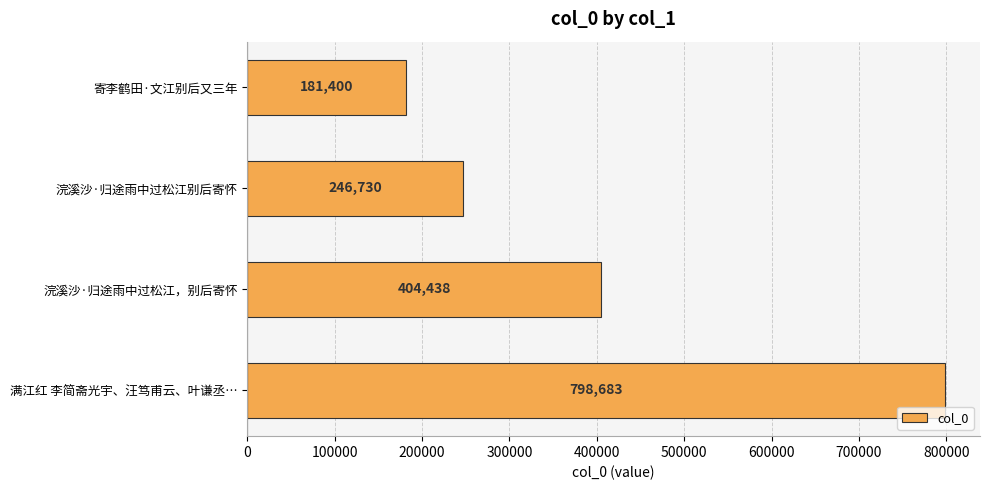

Which category has the highest value across all series?

满江红 李简斋光宇、汪笃甫云、叶谦丞…